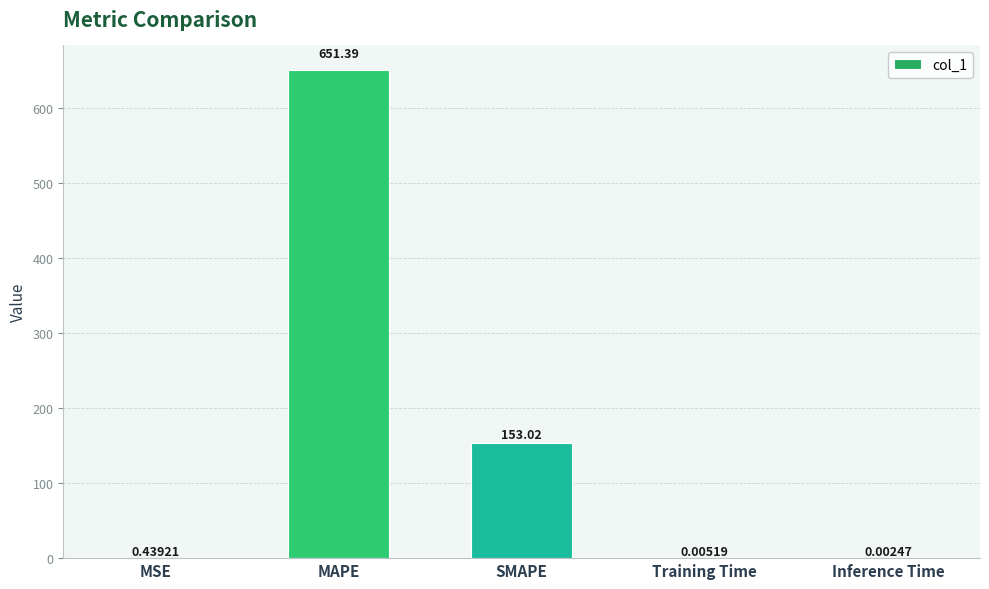

What is the change in value from MSE to Training Time?

-0.4